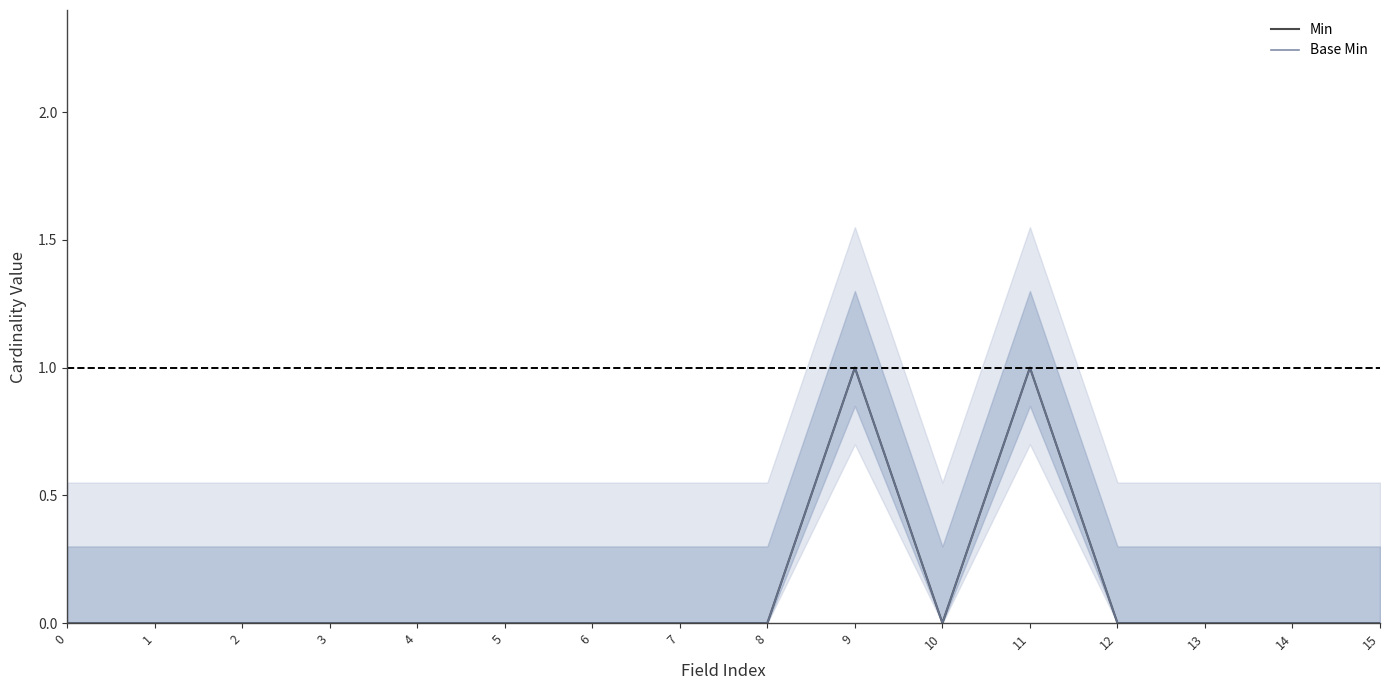

True or false: Min and Base Min cross at least once.

False